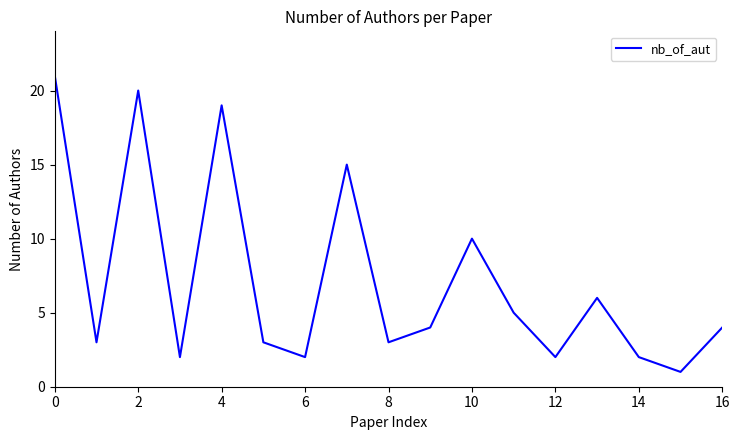

What is the difference between the maximum and second lowest values?

19